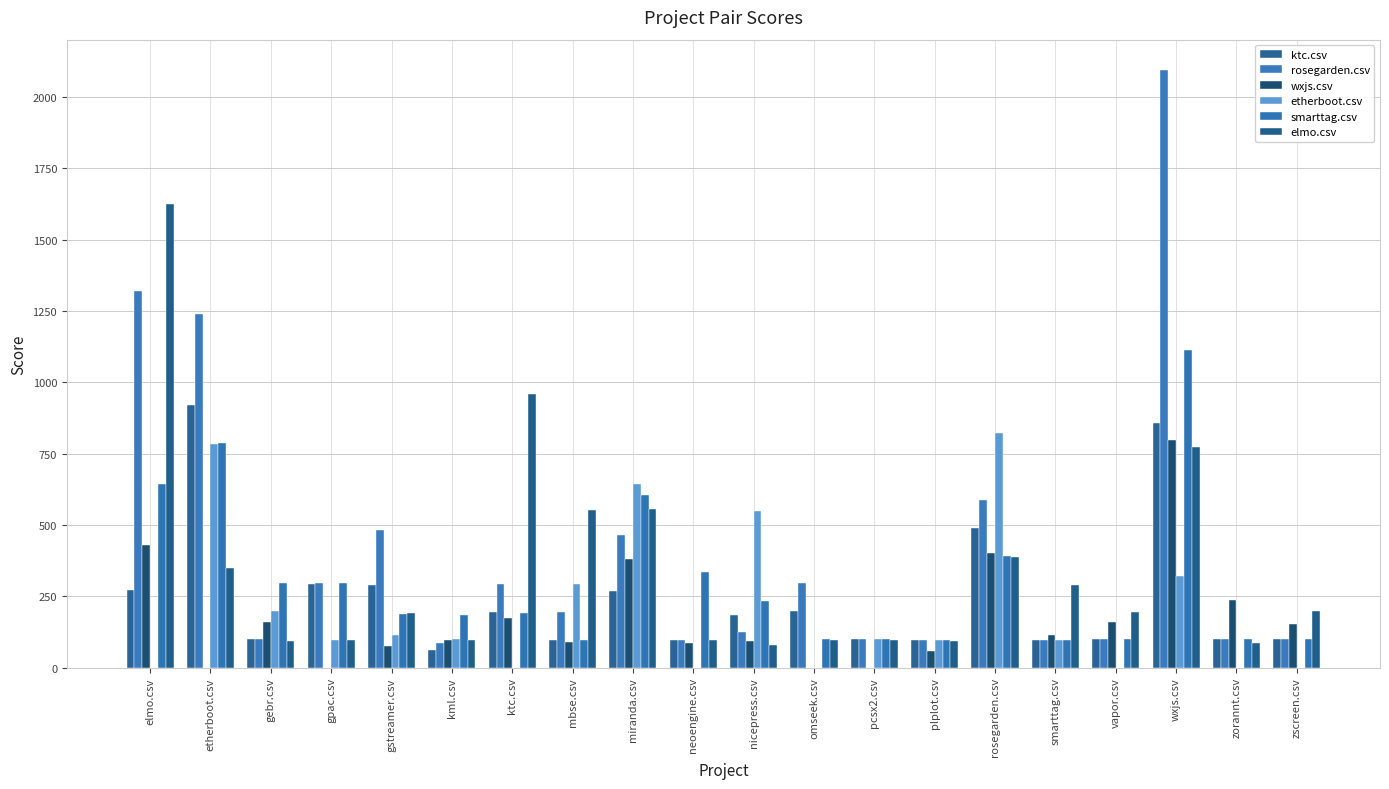

Rank the categories by wxjs.csv value from highest to lowest.

wxjs.csv, elmo.csv, rosegarden.csv, miranda.csv, zorannt.csv, ktc.csv, gebr.csv, vapor.csv, zscreen.csv, smarttag.csv, kml.csv, nicepress.csv, mbse.csv, neoengine.csv, gstreamer.csv, plplot.csv, etherboot.csv, gpac.csv, omseek.csv, pcsx2.csv